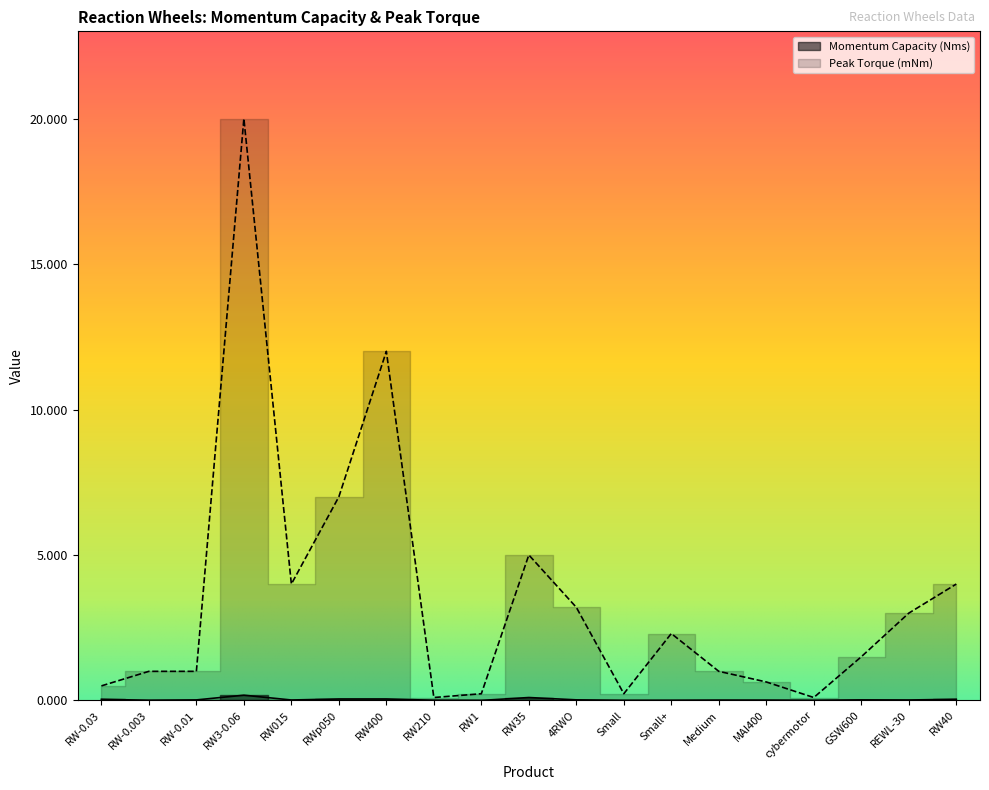

What is the difference between the maximum and second lowest values in the Momentum Capacity (Nms) series?

0.2